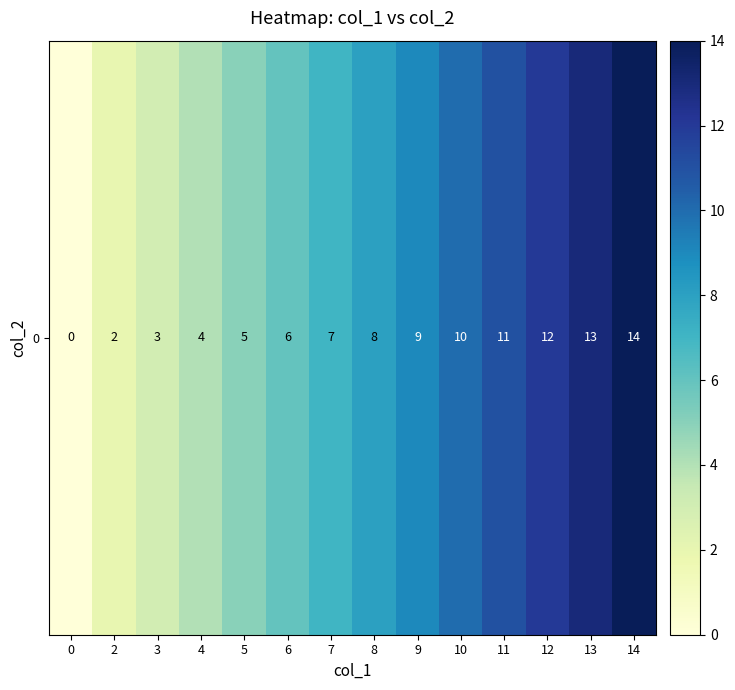

Which has a higher value, 4 or 14?

14